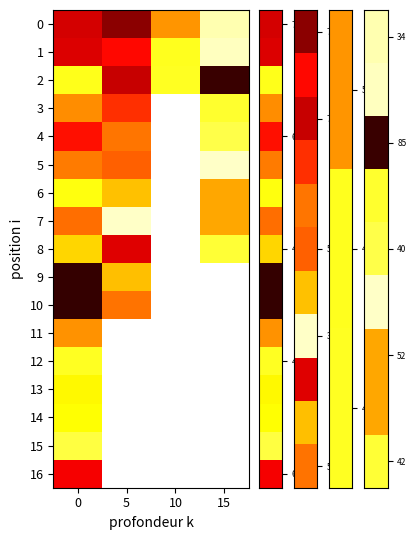

What is the difference between the highest and lowest values at 10?

11.6